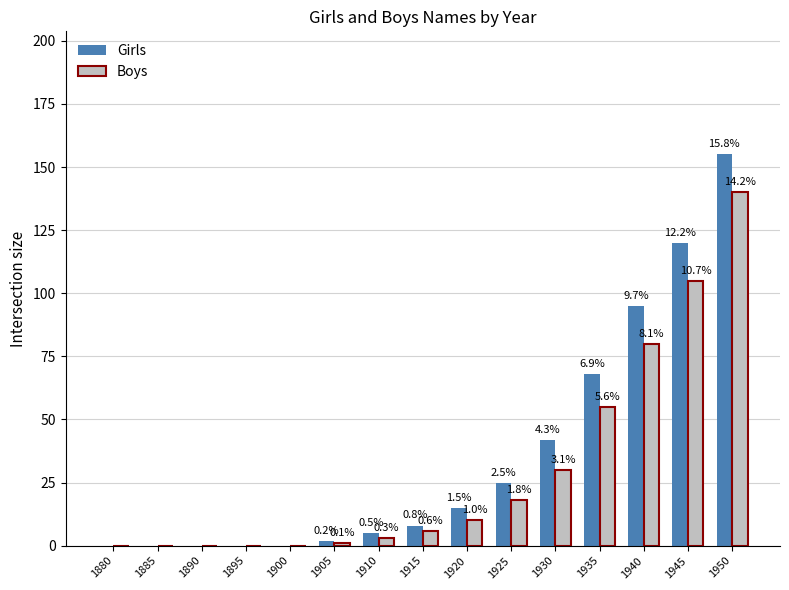

What is the difference between the Girls values at 1950 and 1920?

140